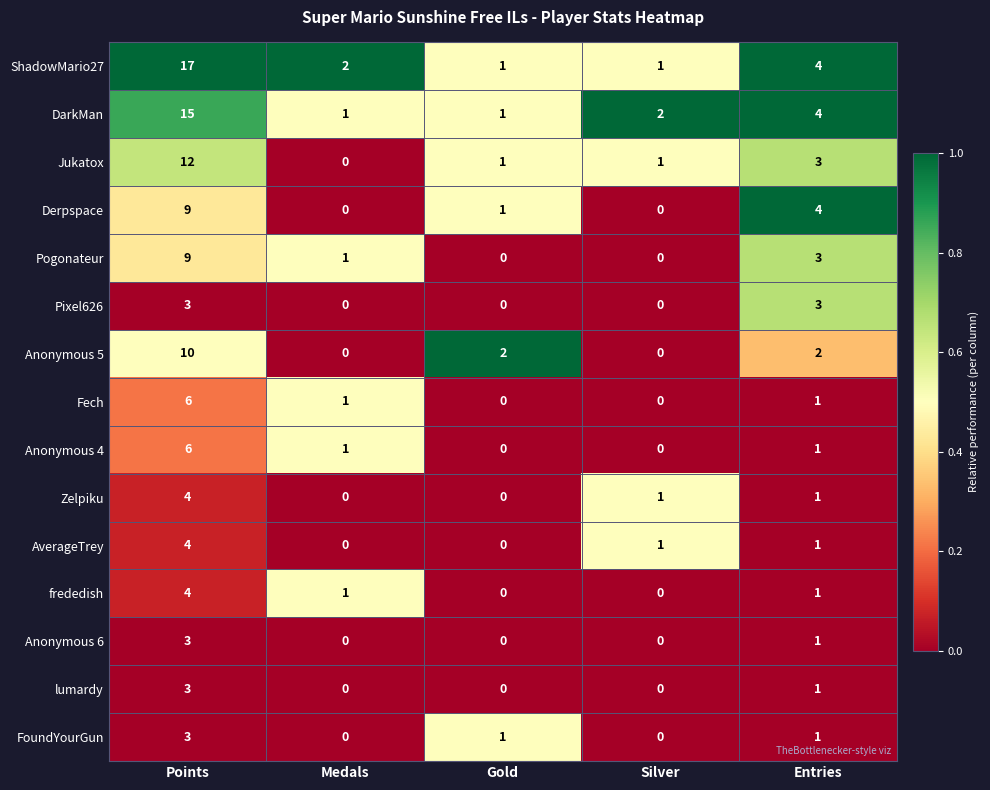

Which series has the largest range (max minus min)?

ShadowMario27